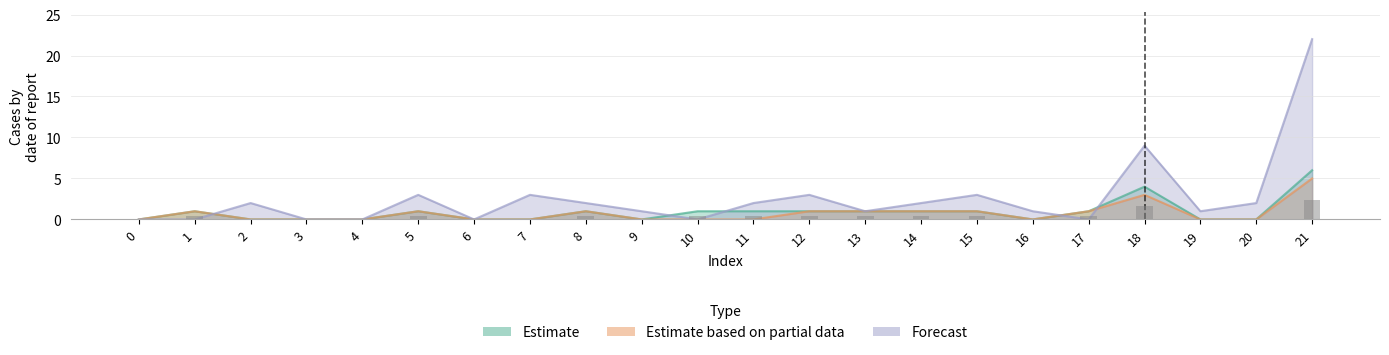

Reading left to right, extract all data points from this chart.

Estimate: 0=0	1=1	2=0	3=0	4=0	5=1	6=0	7=0	8=1	9=0	10=1	11=1	12=1	13=1	14=1	15=1	16=0	17=1	18=4	19=0	20=0	21=6
Estimate based on partial data: 0=0	1=1	2=0	3=0	4=0	5=1	6=0	7=0	8=1	9=0	10=0	11=0	12=1	13=1	14=1	15=1	16=0	17=1	18=3	19=0	20=0	21=5
Forecast: 0=0	1=0	2=2	3=0	4=0	5=3	6=0	7=3	8=2	9=1	10=0	11=2	12=3	13=1	14=2	15=3	16=1	17=0	18=9	19=1	20=2	21=22